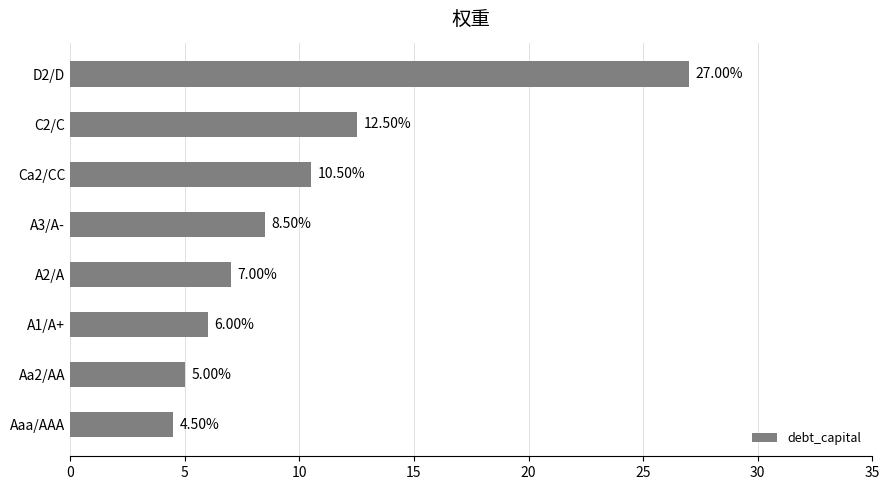

What is the average value?

10.1